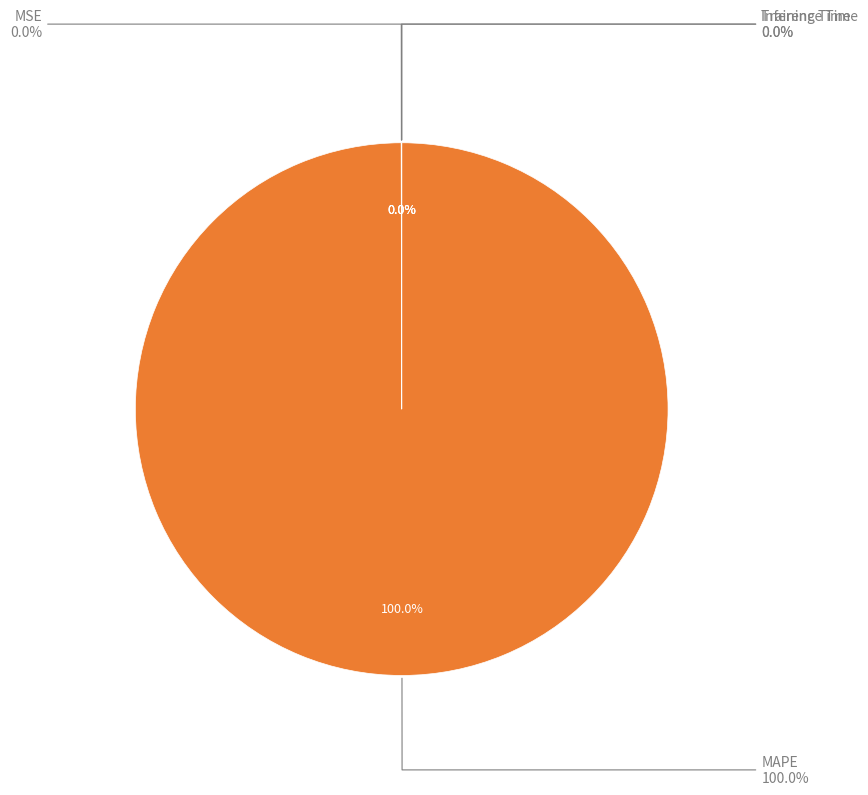

To the nearest percent, what is the difference between the MAPE and Training Time slice percentages?

100%